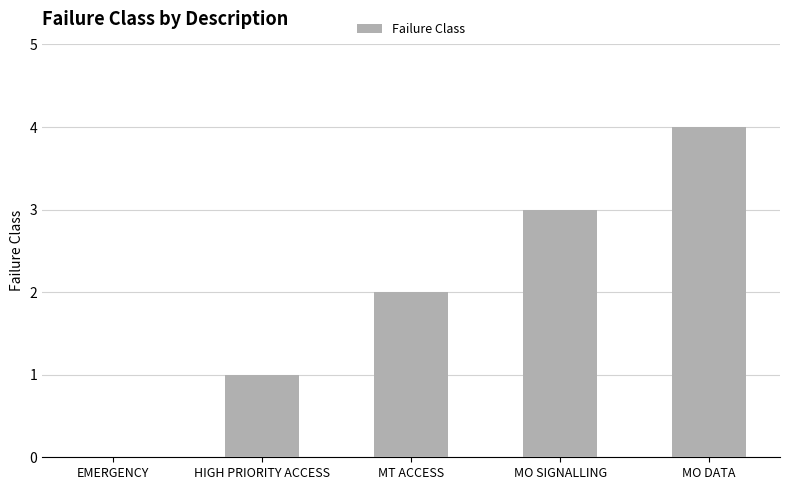

Where is the data nearest to the value 2?

MT ACCESS